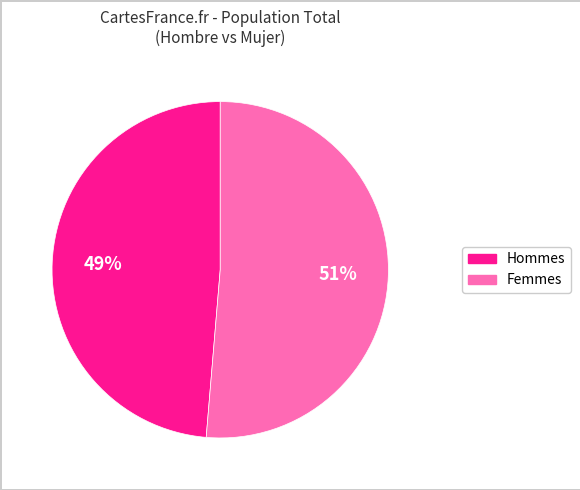

Does any single category account for the majority?

Yes